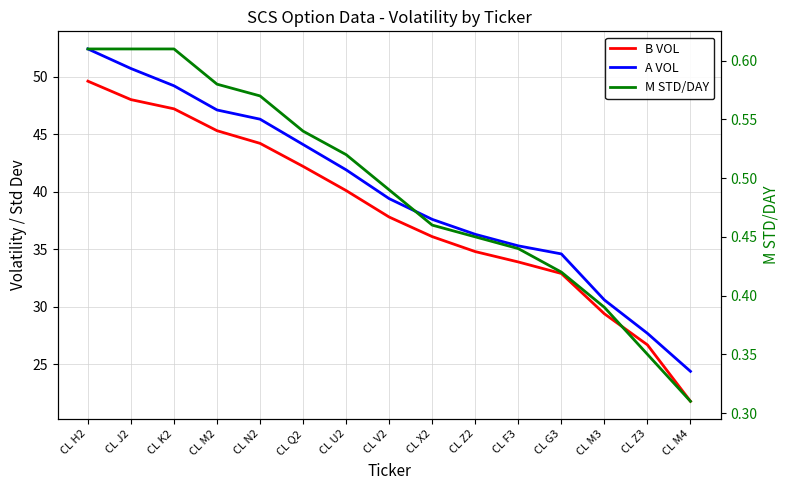

True or false: M STD/DAY has more than 2 interior local peaks.

False